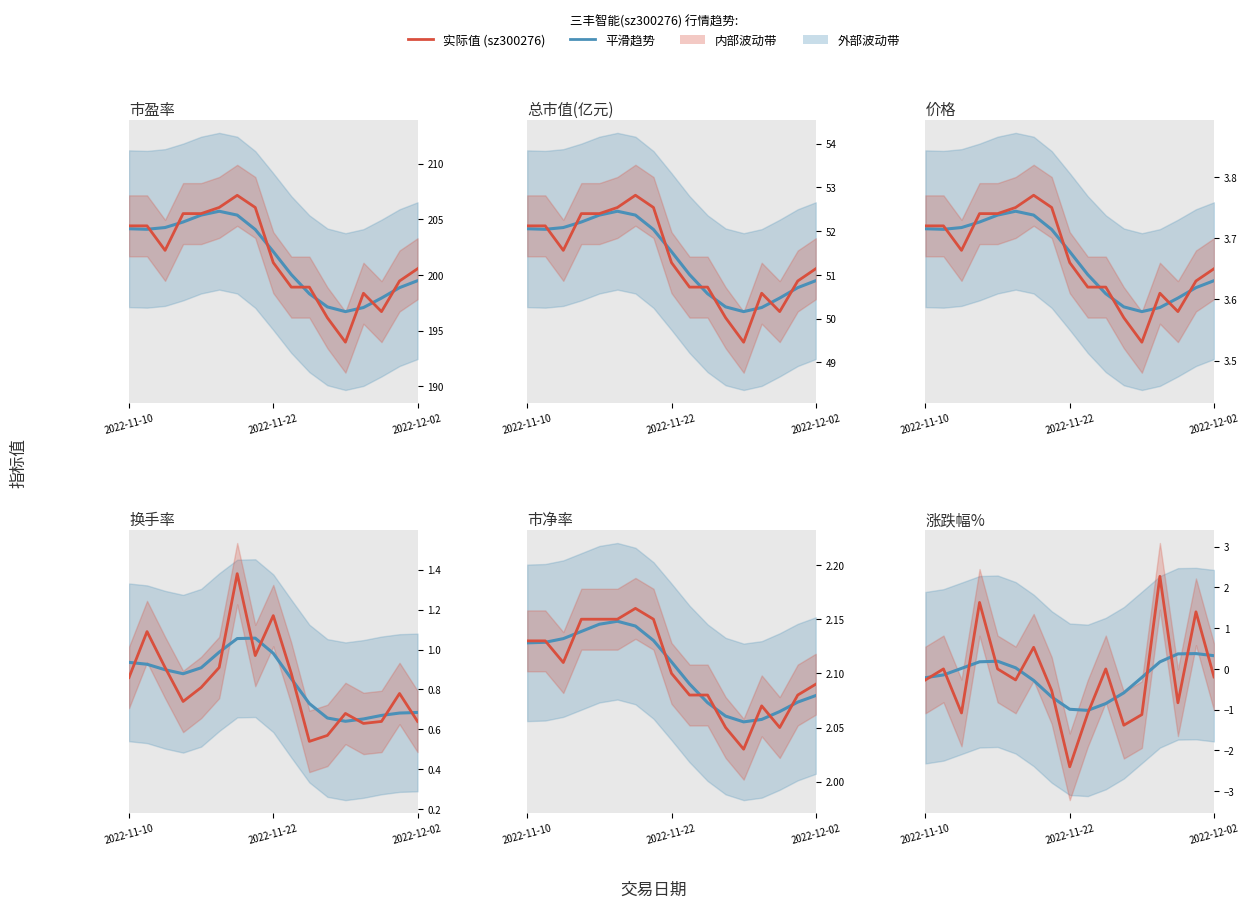

How many positive values does the 实际值 series have?

4